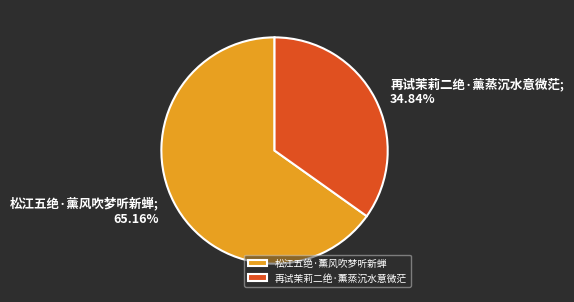

Does 再试茉莉二绝·薰蒸沉水意微茫 represent more than half of the total?

No